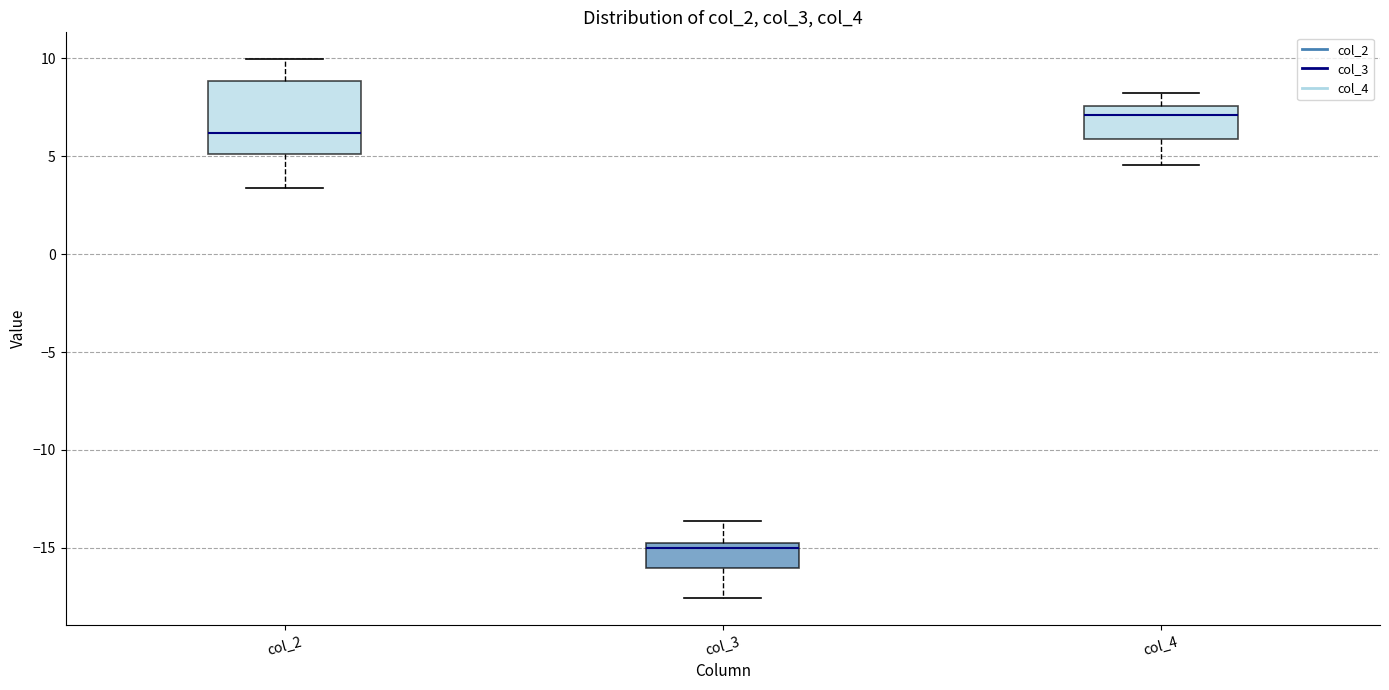

Reading left to right, transcribe this box plot: for each box, give where its median line is, the range the box spans, and where its two whiskers end, as read against the y-axis. The values are not printed on the chart, so give them approximately, as read against the axis.

col_2: median 6.0, box 5.0 to 9.0, whiskers 3.5 to 10.0
col_3: median -15.0 (just below the box's upper edge), box -16.0 to -15.0, whiskers -17.5 to -13.5
col_4: median 7.0, box 6.0 to 7.5, whiskers 4.5 to 8.0